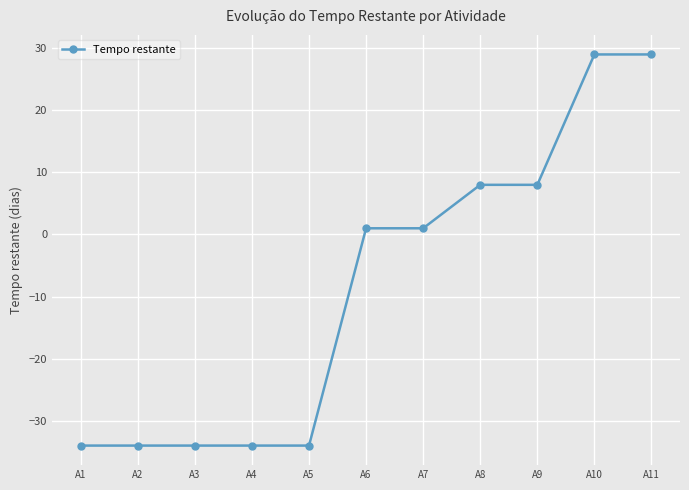

The chart shows a value of -34 at A5. True or false?

True